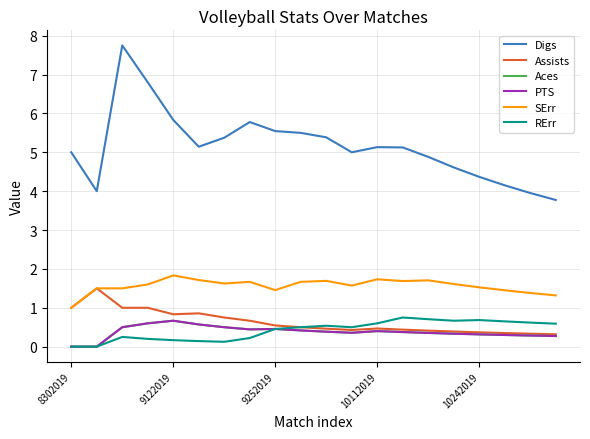

True or false: Aces and SErr cross at least once.

False